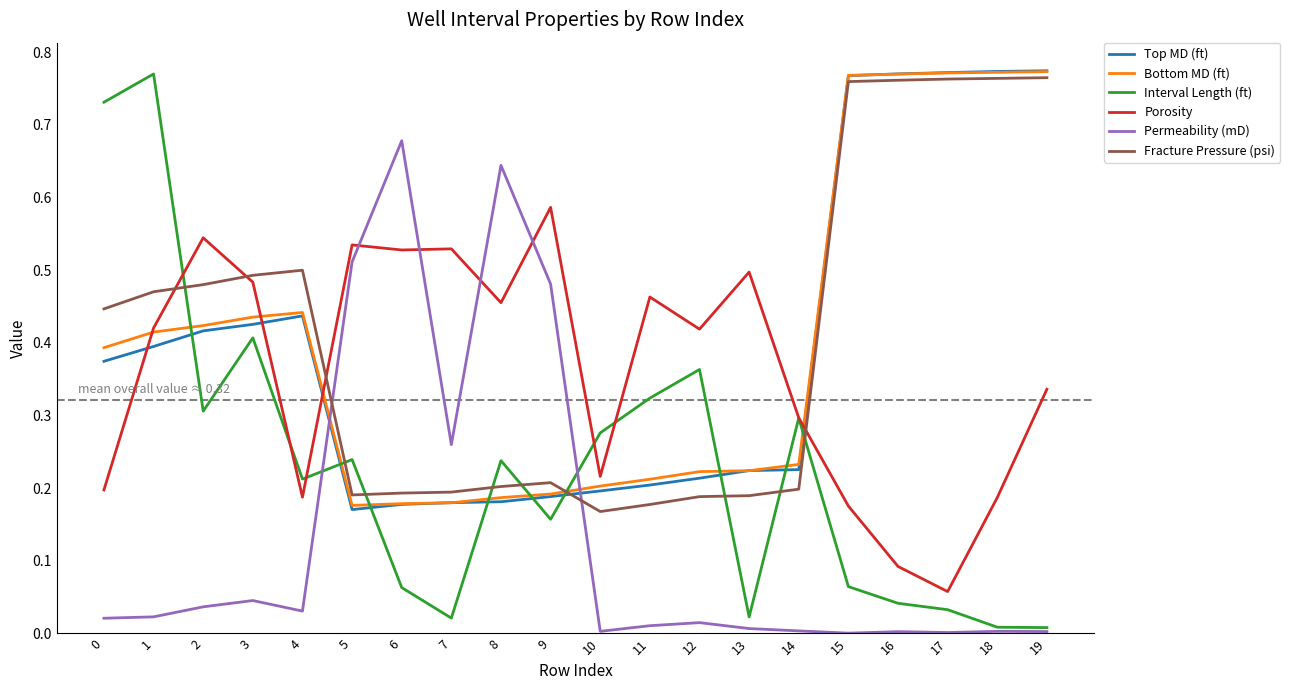

Count the number of data series in this chart.

6